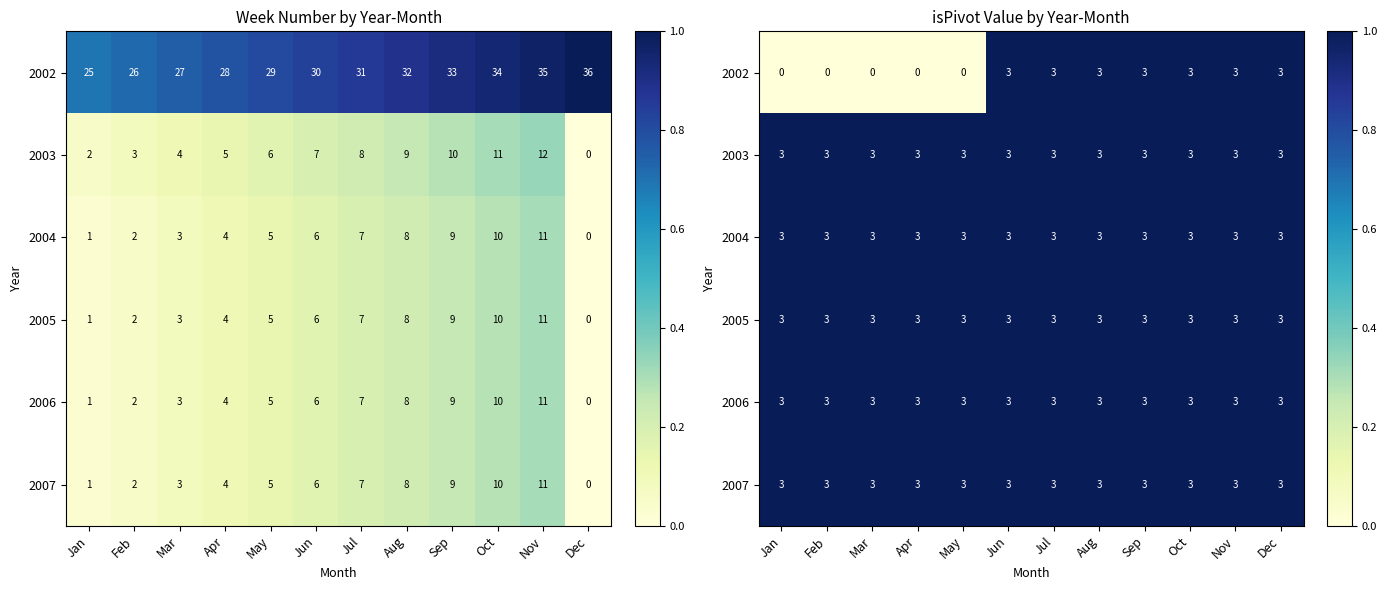

The 2007 series shows 1 at Dec. True or false?

False